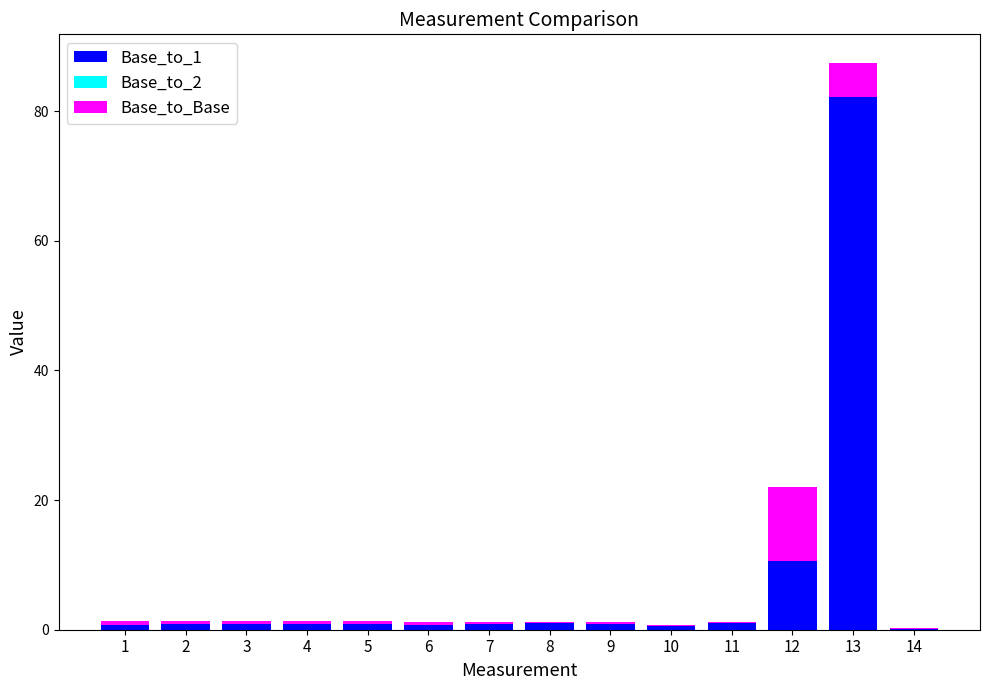

At which category is the sum across all series the highest?

13